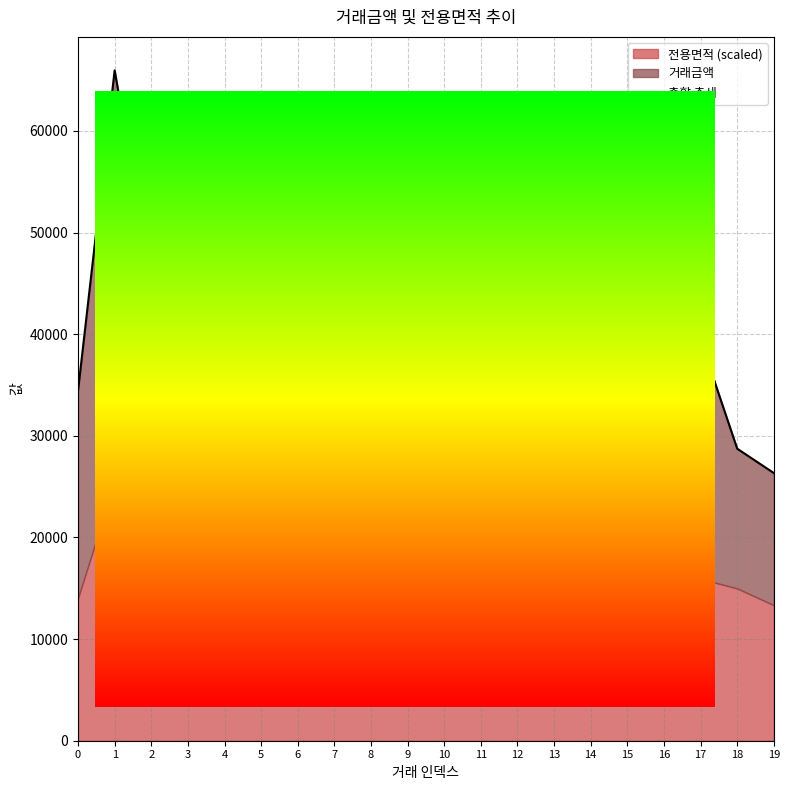

Which label corresponds to the smallest value in the chart?

19